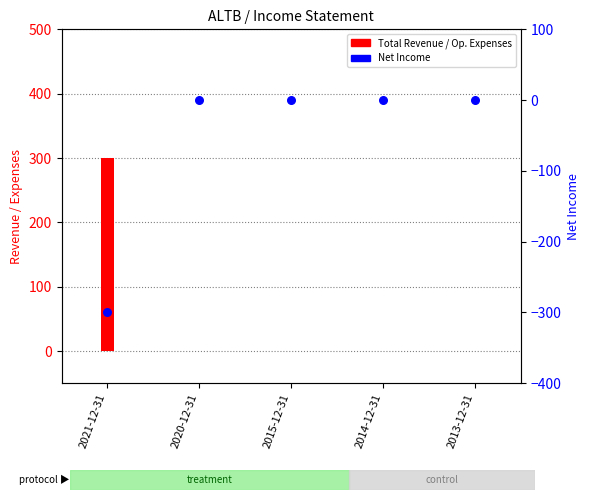

At which category is the sum across all series the highest?

2021-12-31